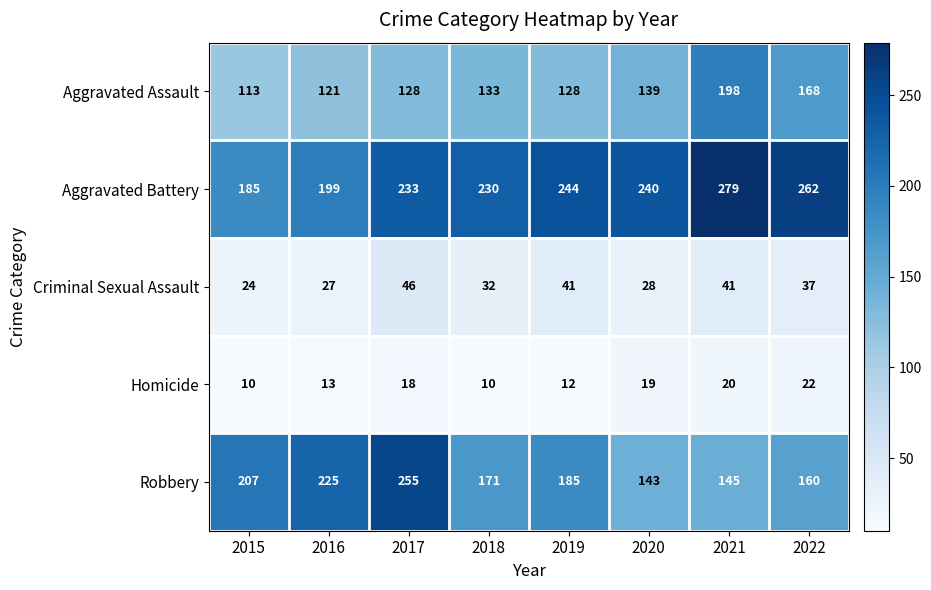

At which label does Aggravated Assault reach its peak?

2021